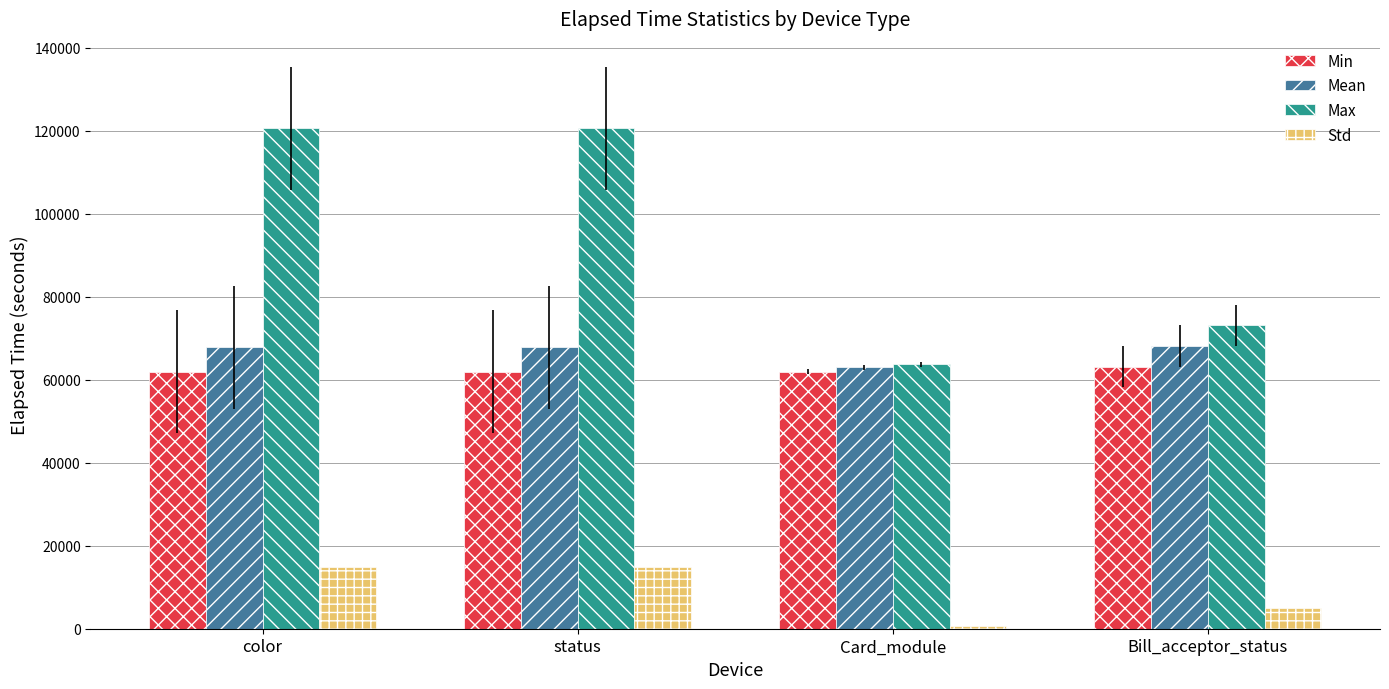

Which series has the largest total across all categories?

Max